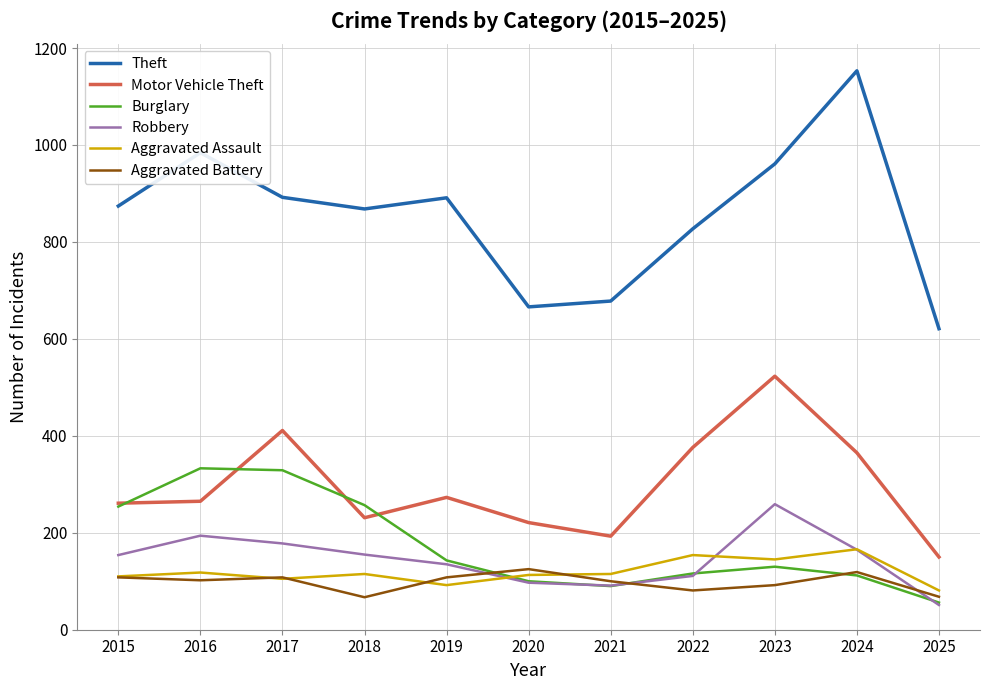

What are all the series names shown in the legend?

Theft, Motor Vehicle Theft, Burglary, Robbery, Aggravated Assault, Aggravated Battery